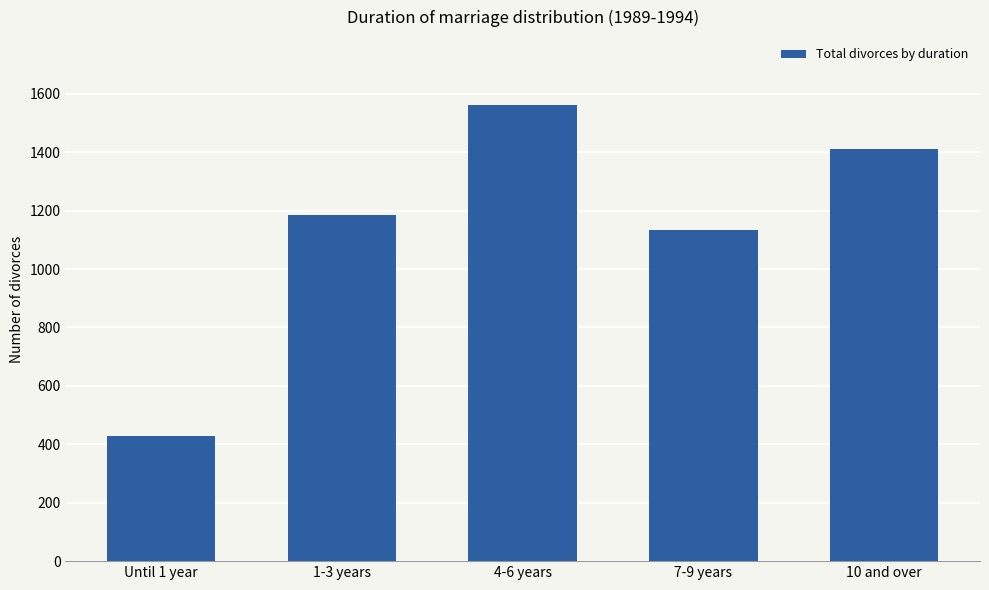

What position from the right is 7-9 years?

2